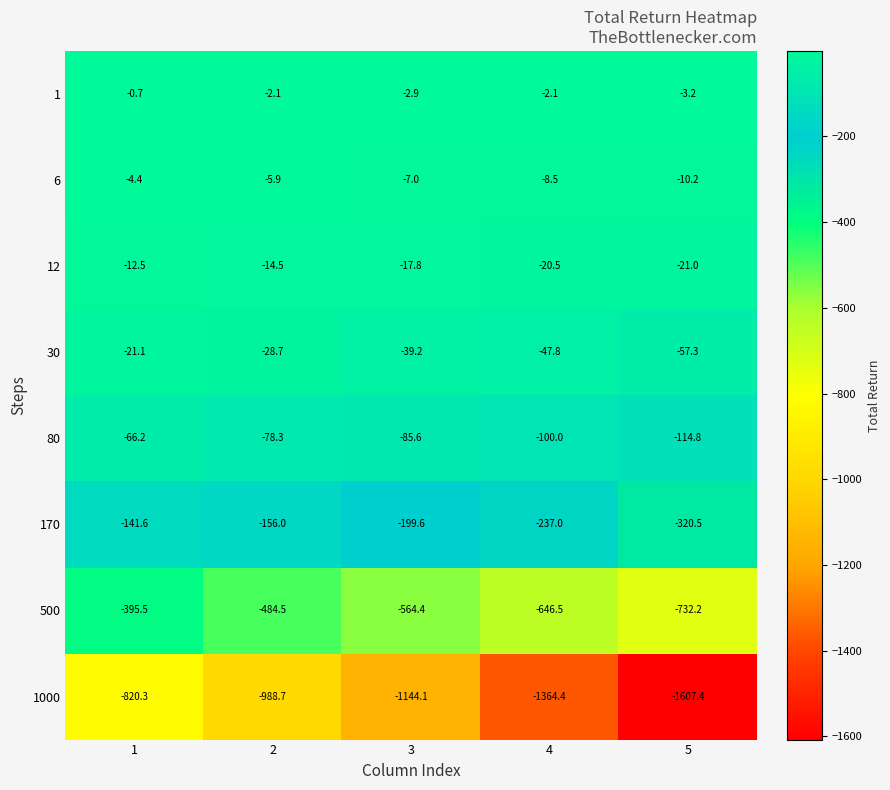

What is the average value of the 1000 series?

-1185.0